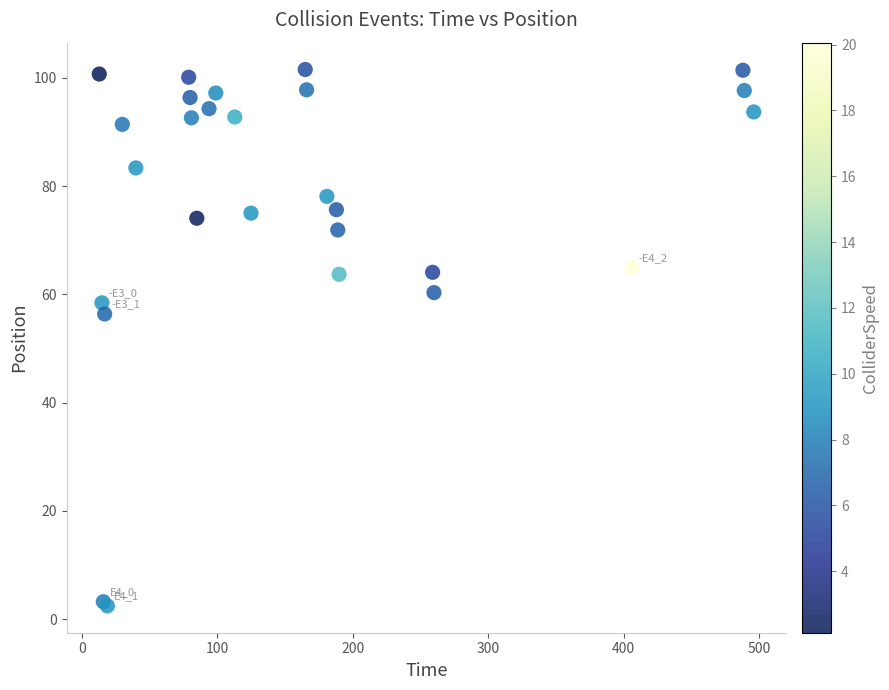

What Y value in the scatter plot is closest to 51?

56.4